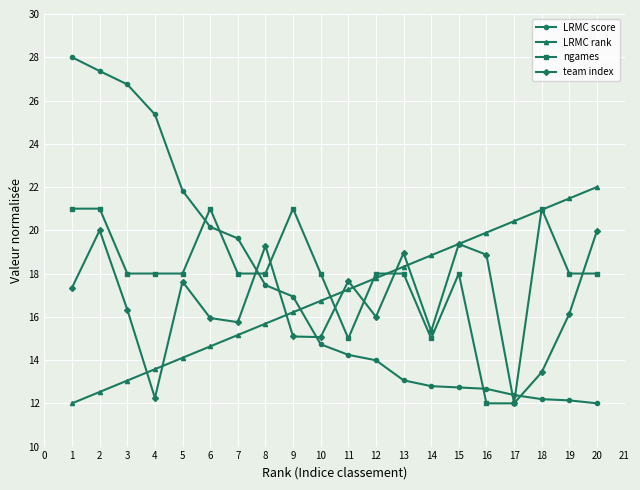

Which series has the largest range (max minus min)?

LRMC score